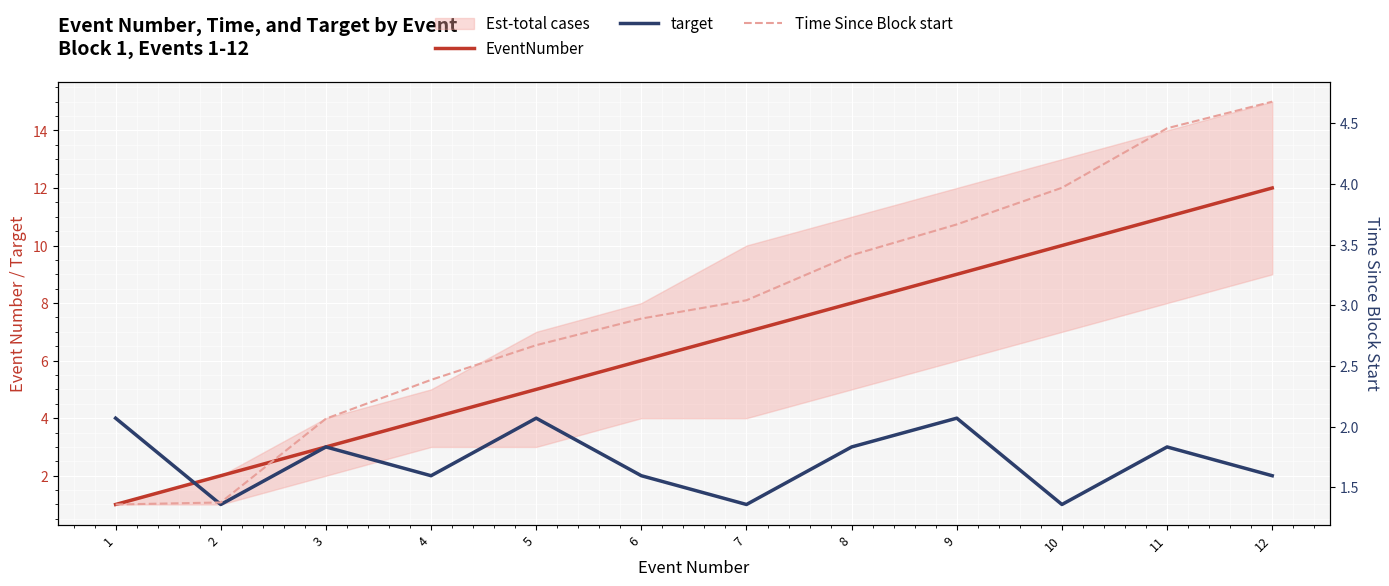

What is the total value across all series at 12?

18.7